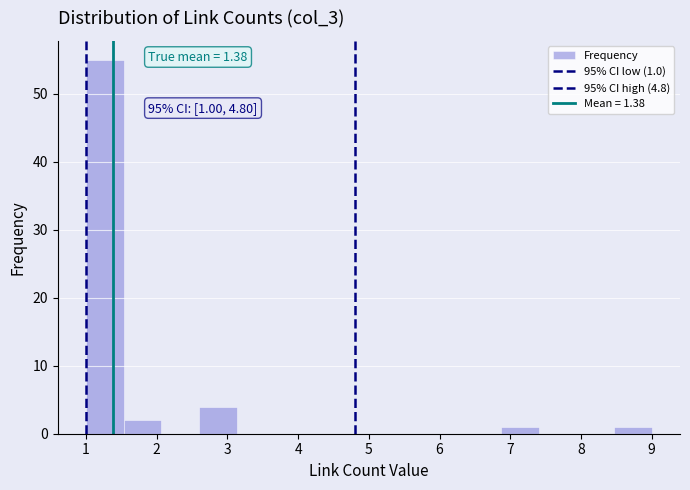

Which range on the x-axis has the tallest bar?

1.0 to 1.5